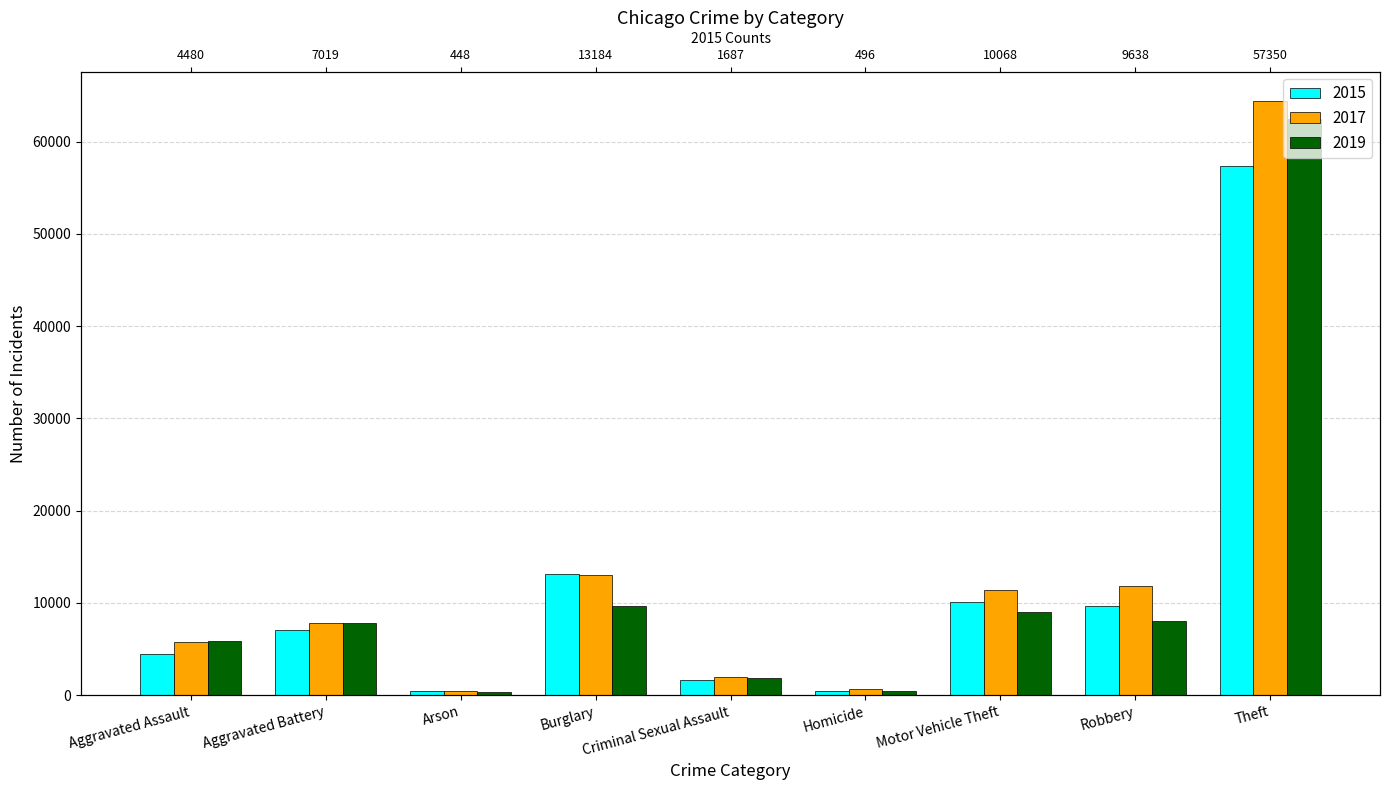

Rank the series by their maximum value, from highest to lowest.

2017, 2019, 2015